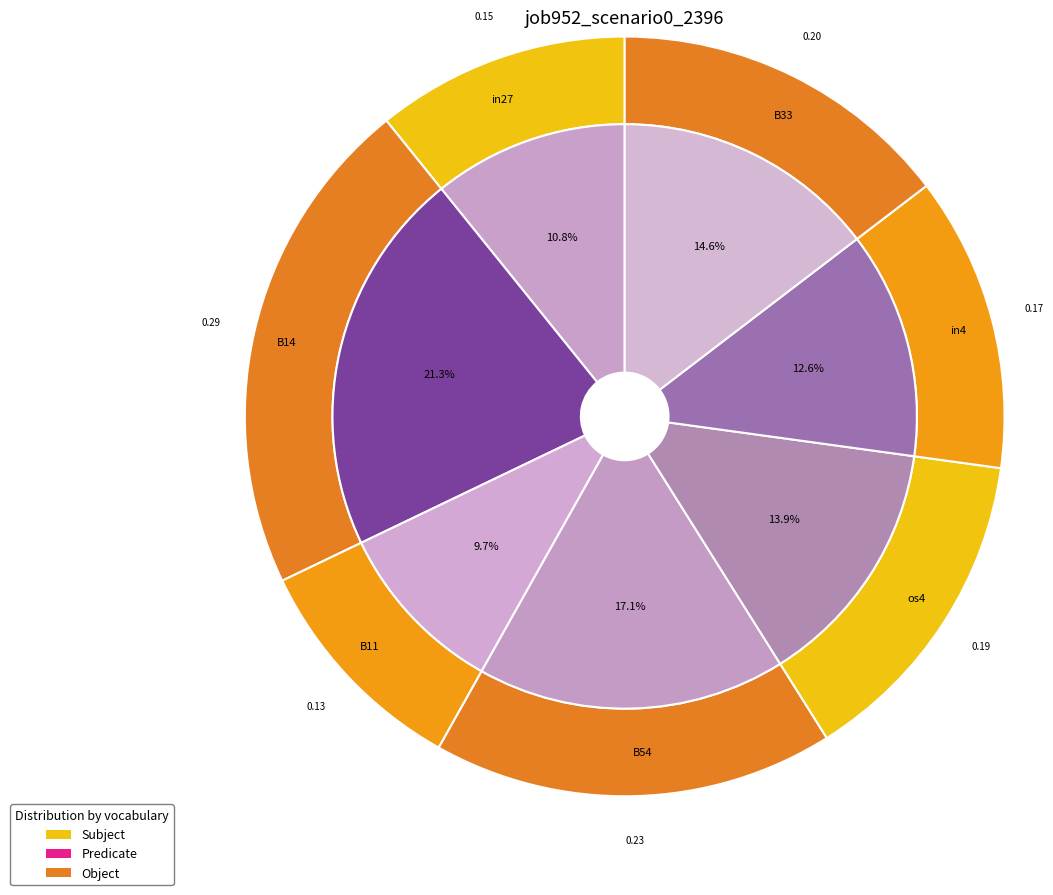

To the nearest percent, what portion does os4 represent?

14%